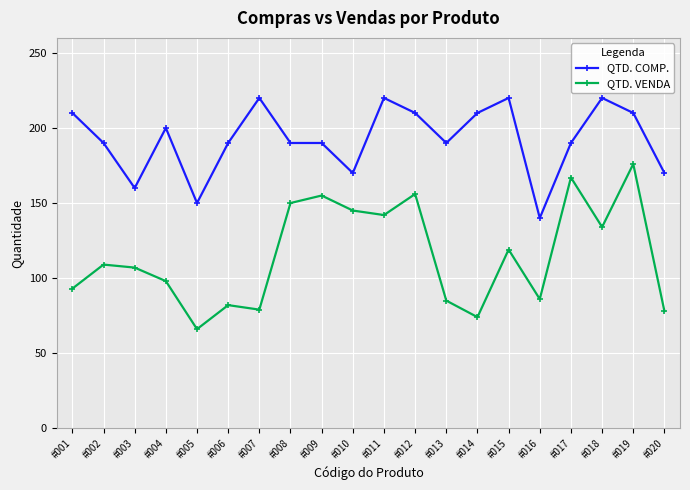

Between #014 and #015, which series saw the biggest shift?

QTD. VENDA